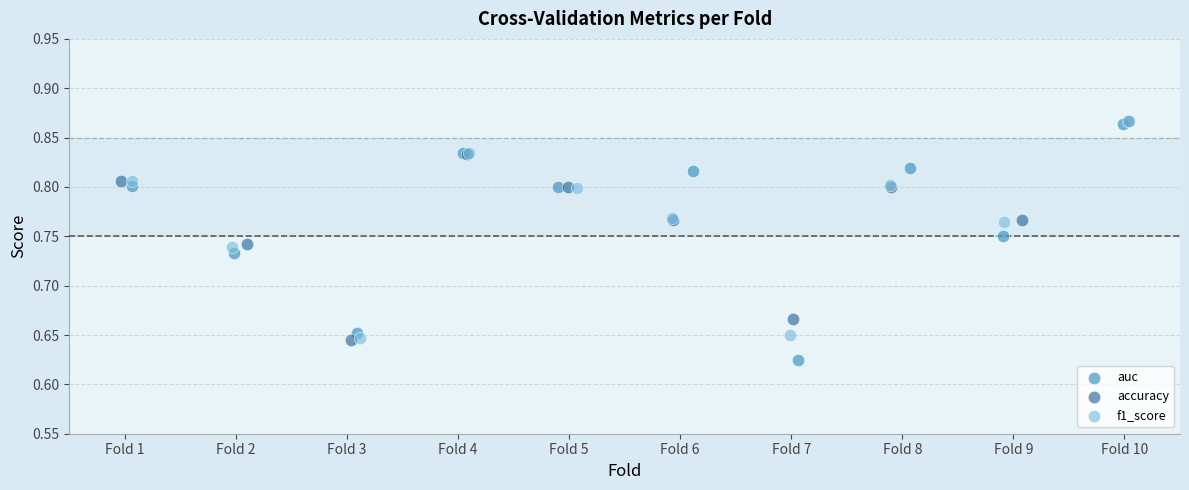

Which series has the widest spread of Y values?

auc